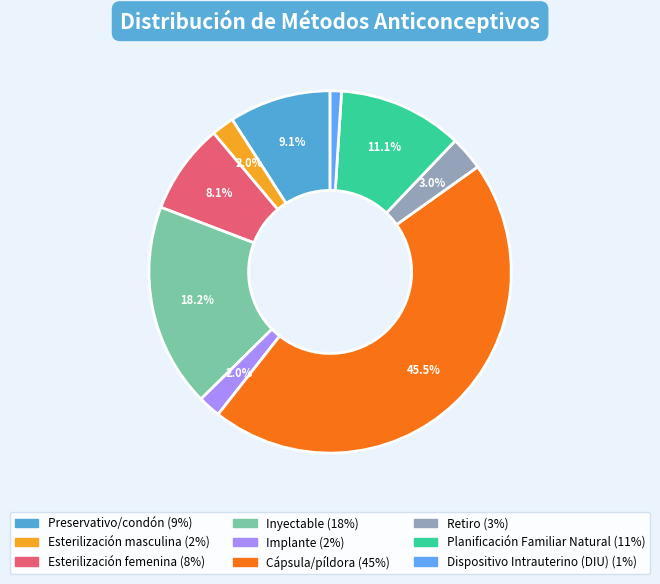

Does Dispositivo Intrauterino (DIU) account for over 50% of the chart?

No